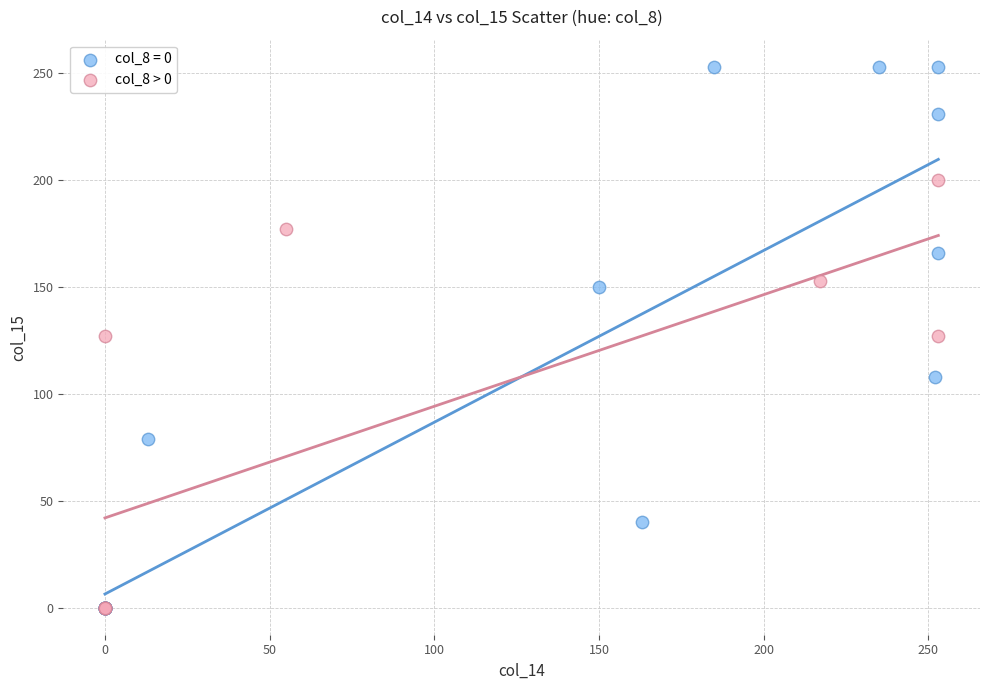

Which series reaches the maximum Y coordinate?

col_8 = 0